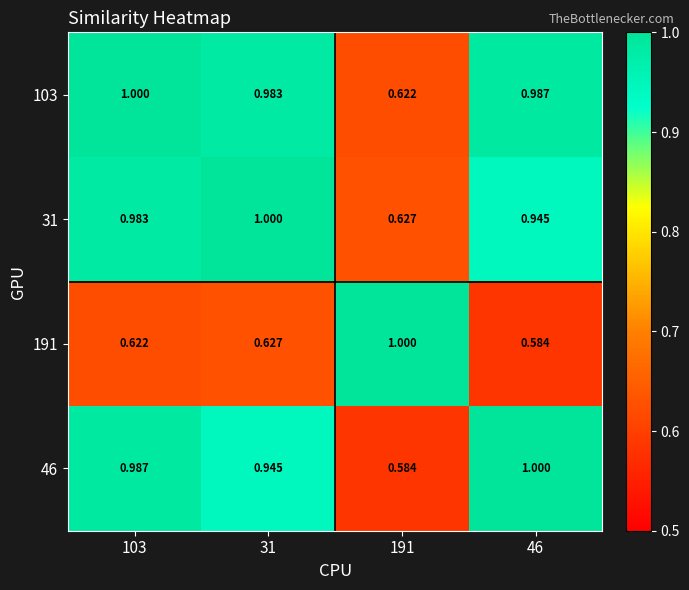

Is the value of 46 at 191 greater than the value of 31 at 46?

No